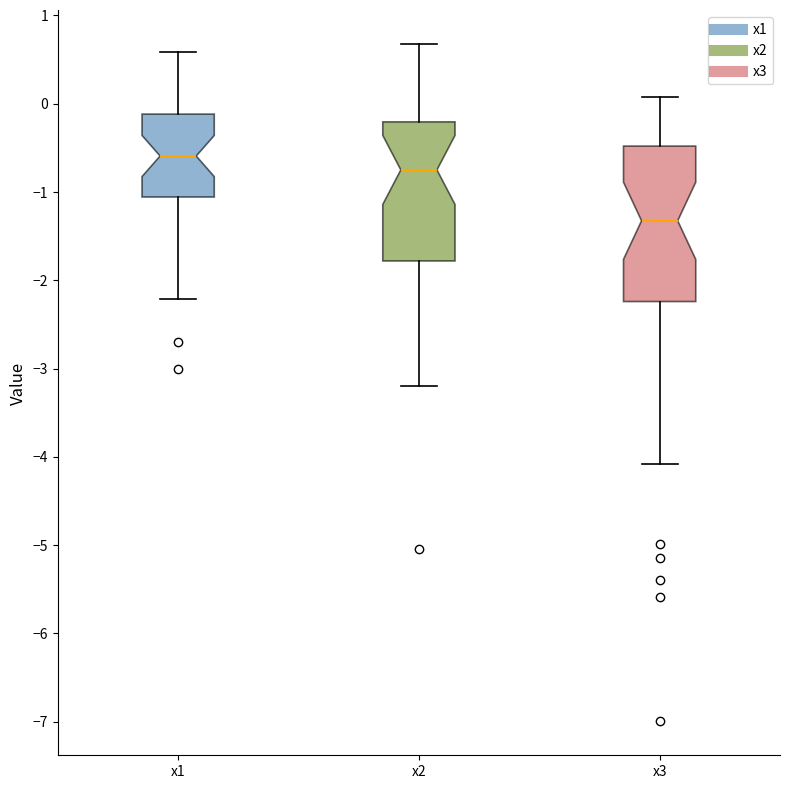

Which box has the lowest median line?

x3